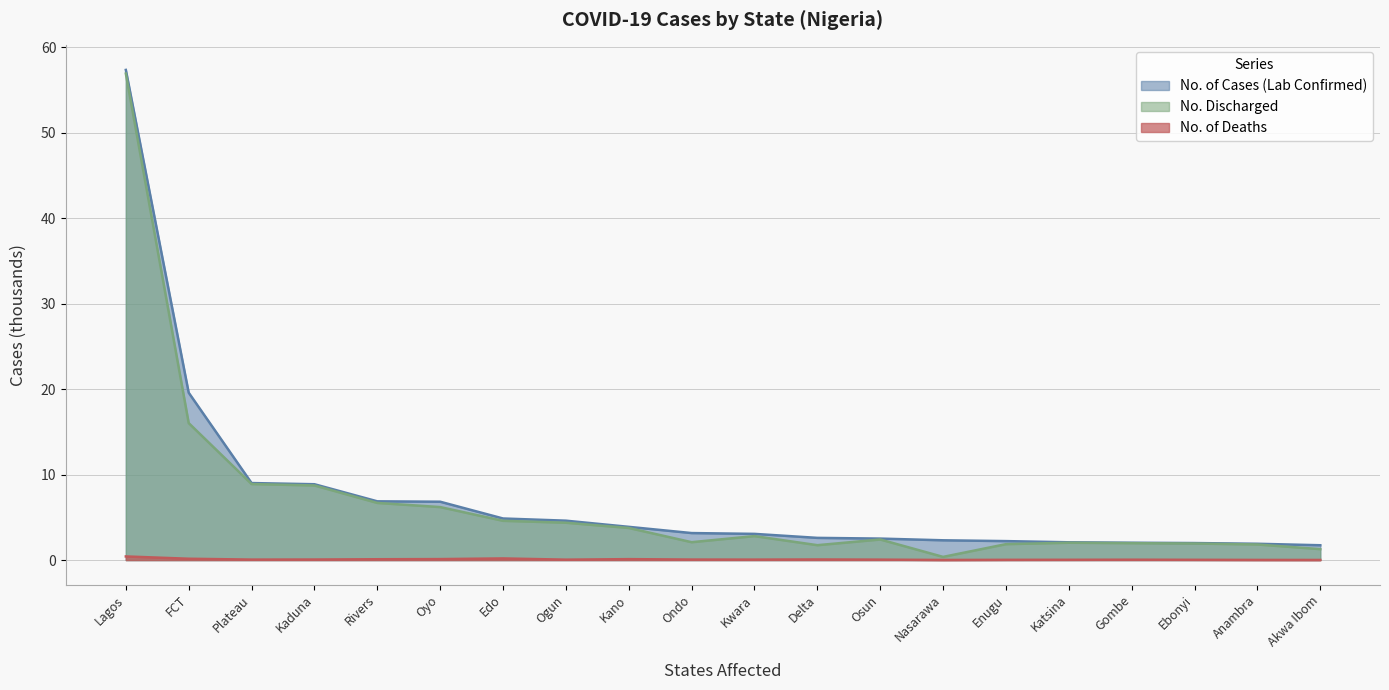

What is the label of the 1st point from the left?

Lagos